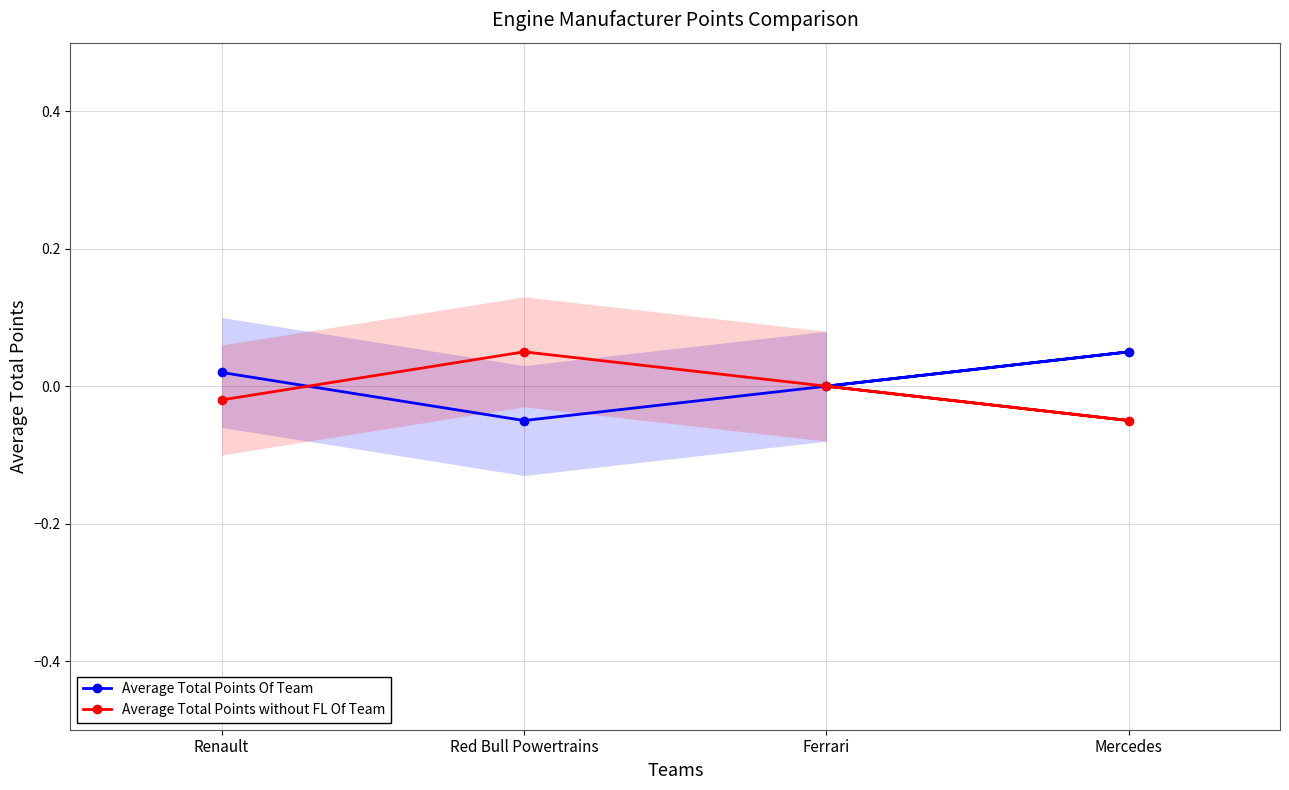

Which category has the lowest value across all series?

Red Bull Powertrains